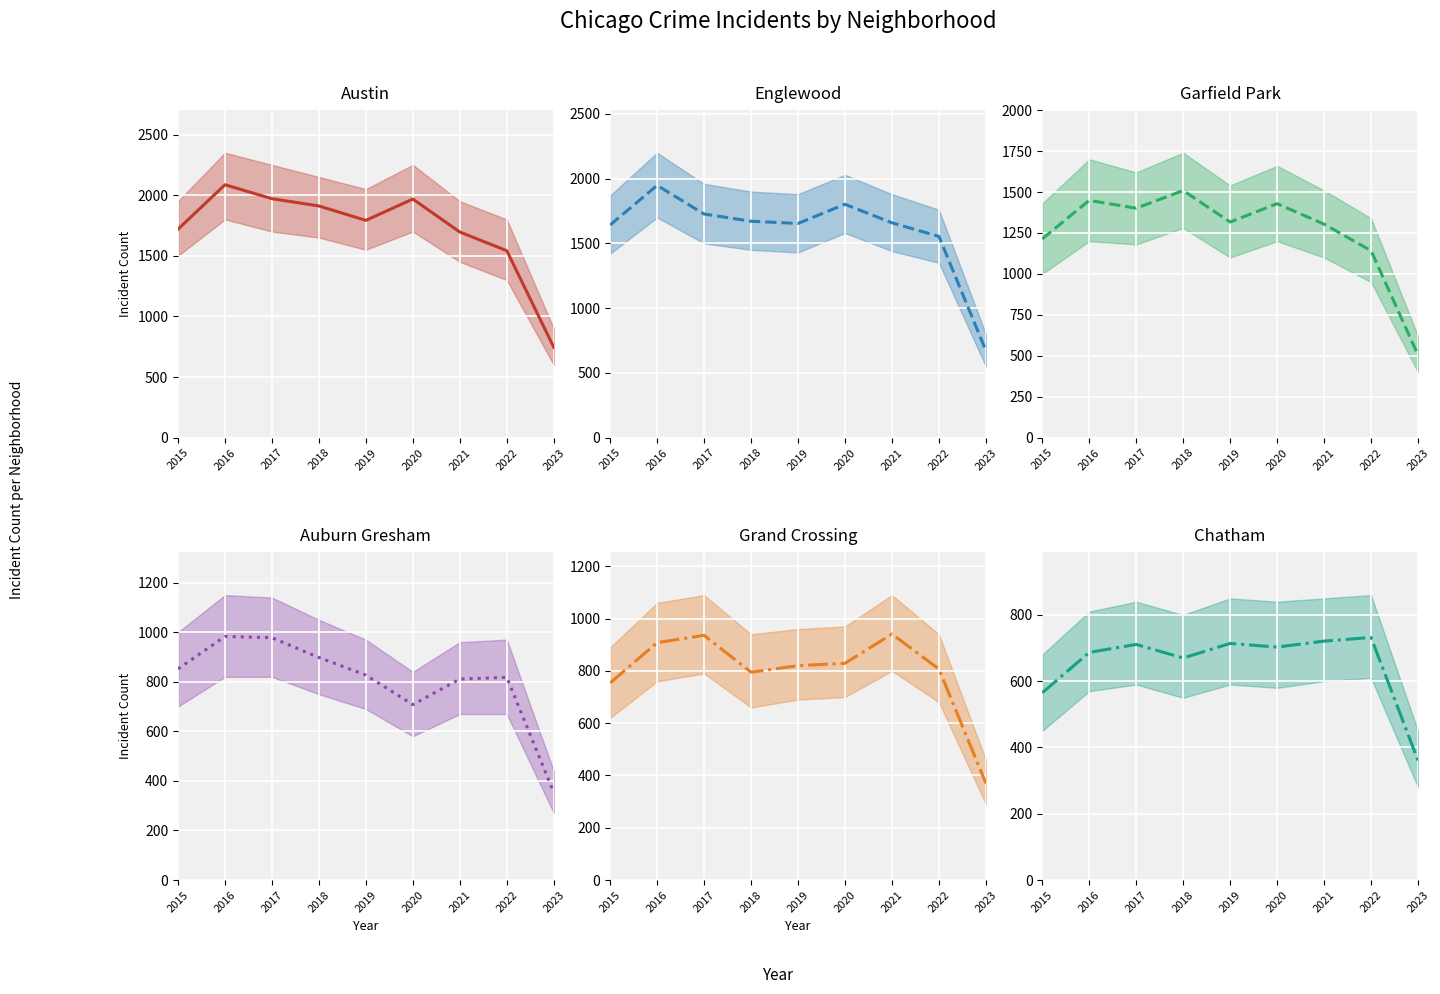

Which series changed the most between 2015 and 2016?

Austin mean